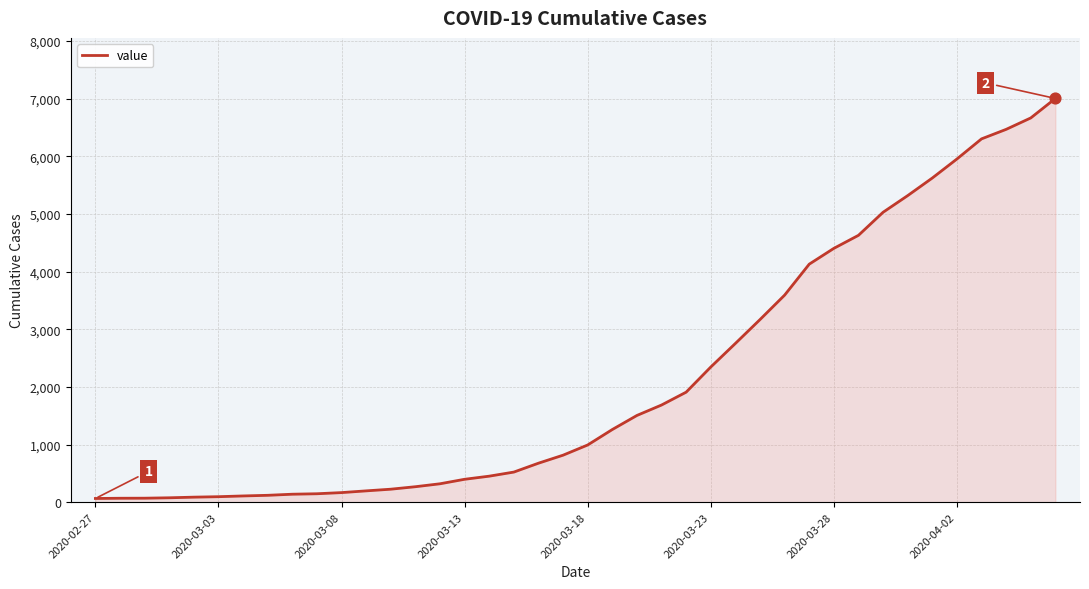

What is the difference between the maximum and minimum values?

6938